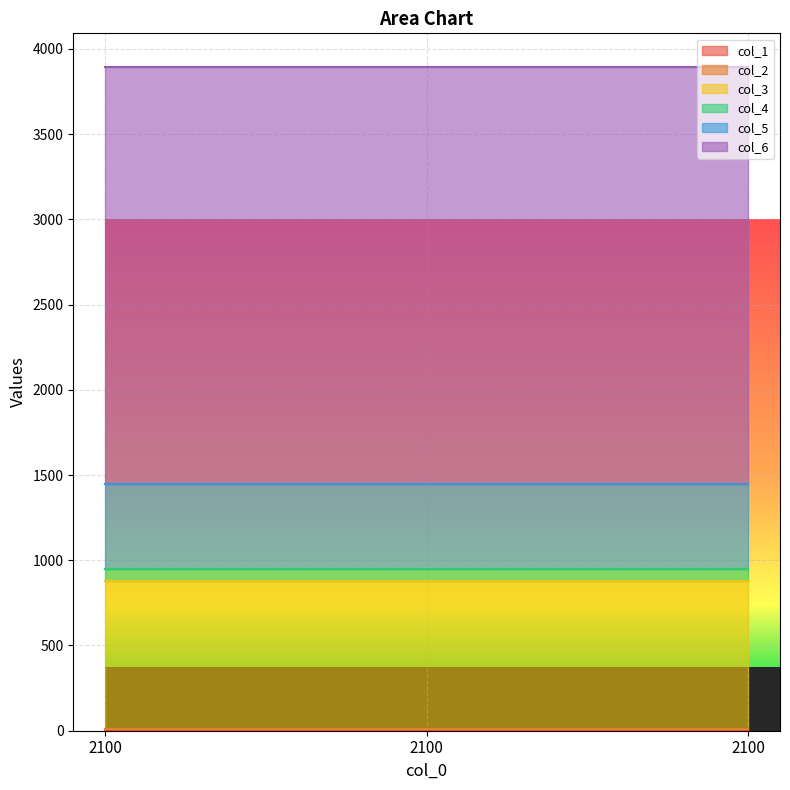

At which label does col_5 reach its peak?

2100